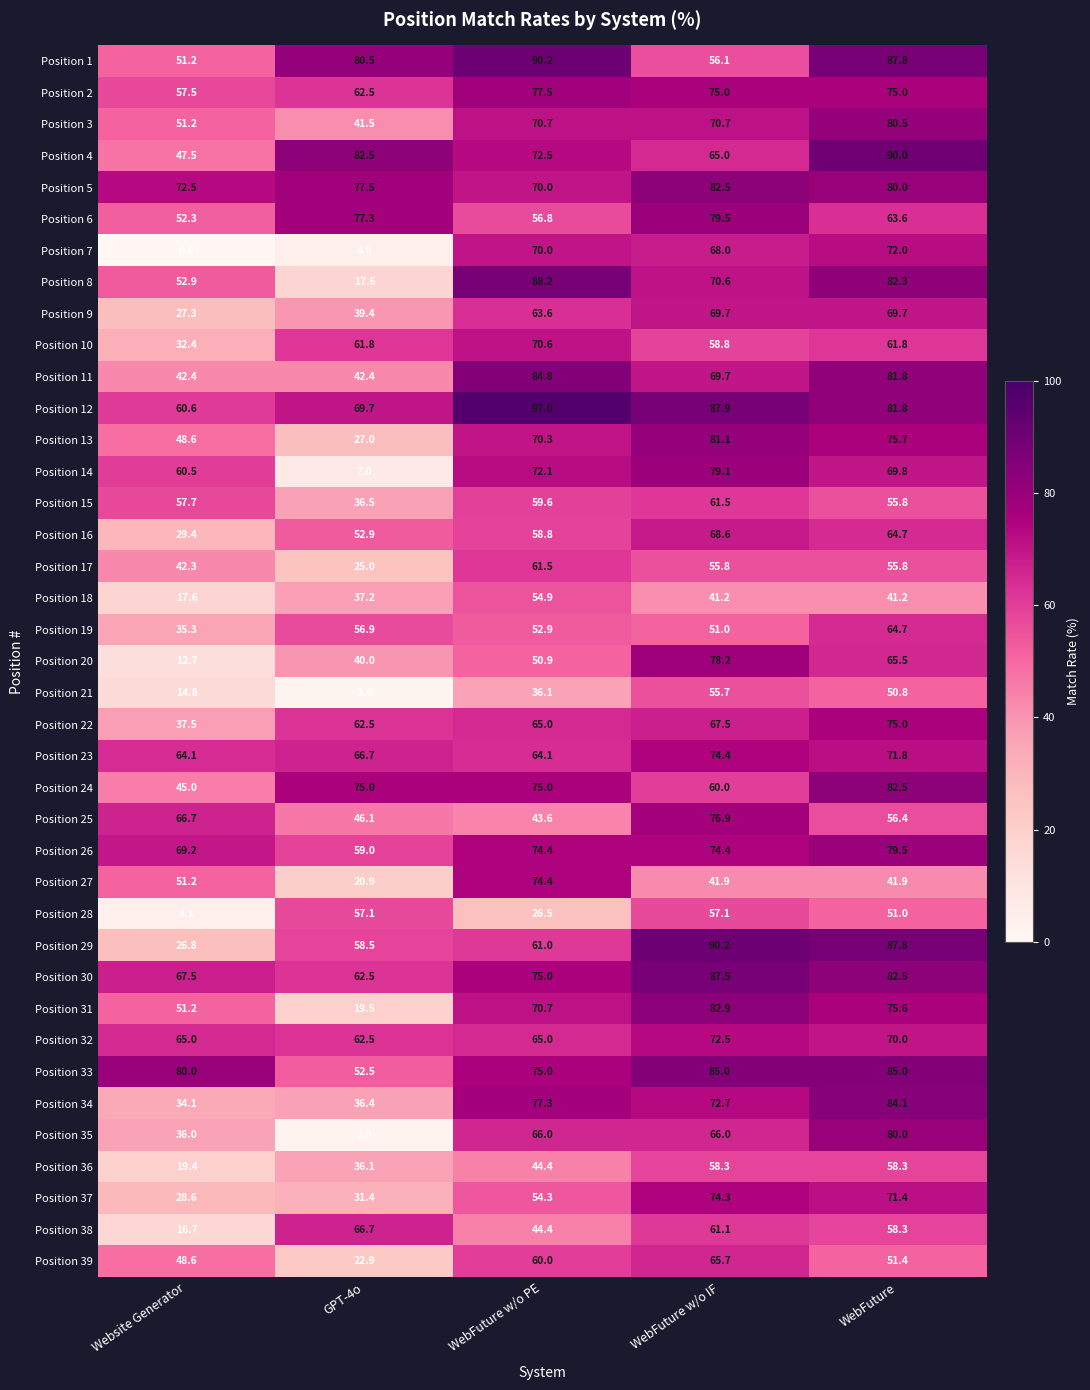

Between WebFuture w/o PE and WebFuture w/o IF, which series saw the biggest shift?

Position 1